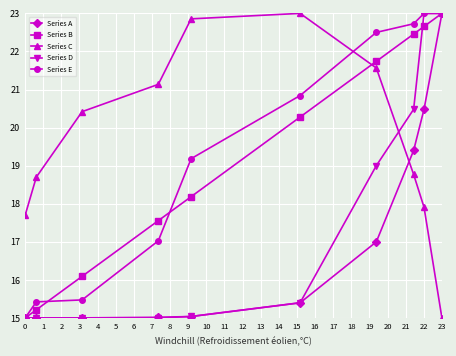

True or false: Series E has more than 2 interior local peaks.

False